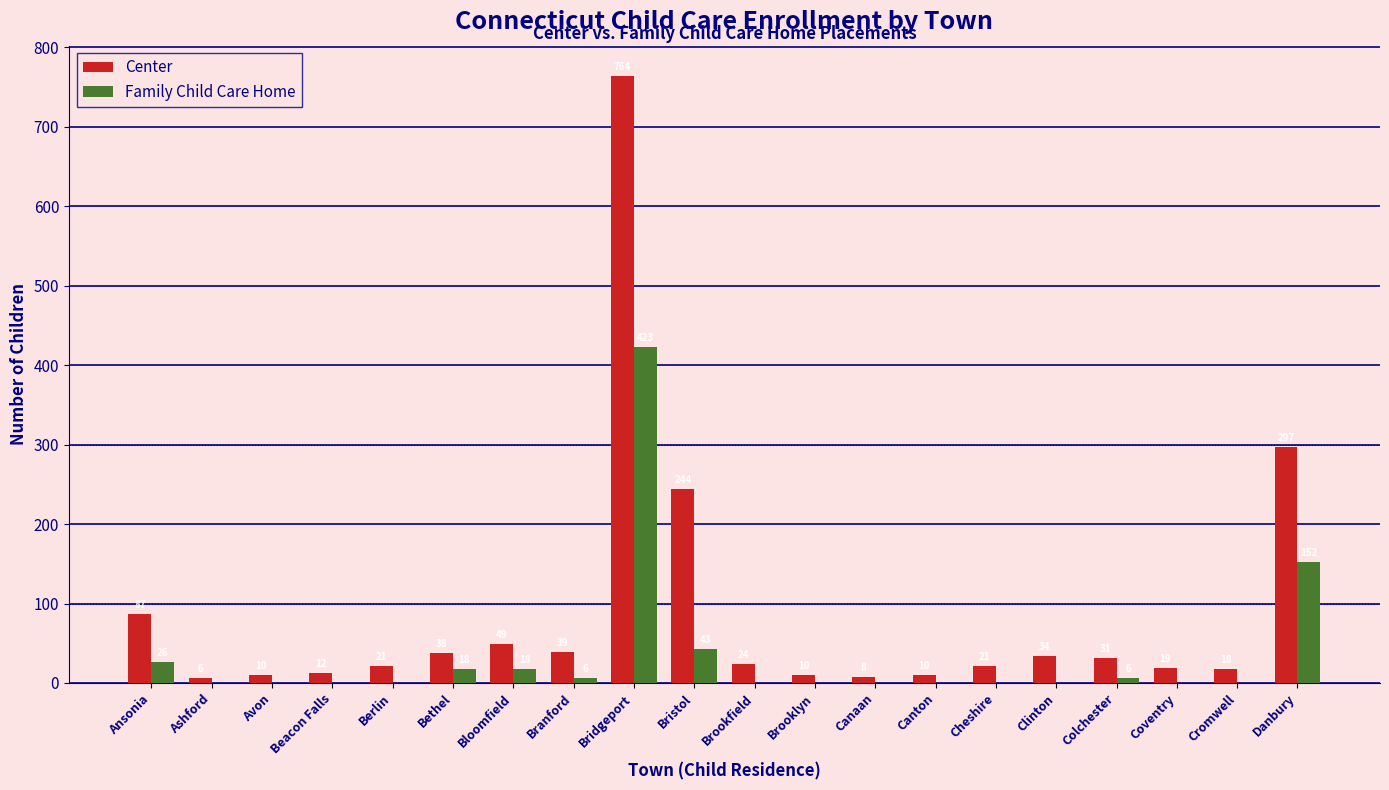

What is the sum of the Center values at Clinton and Cheshire?

55